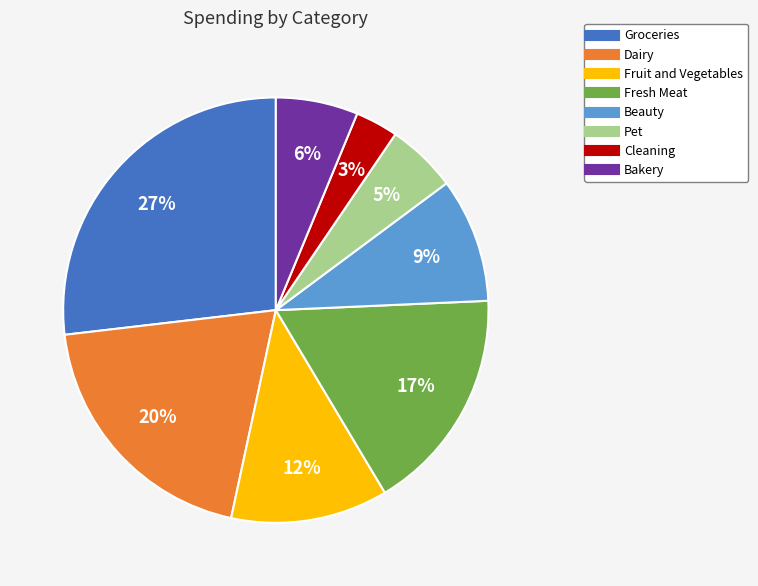

To the nearest percent, what is the combined percentage of Bakery and Groceries?

33%